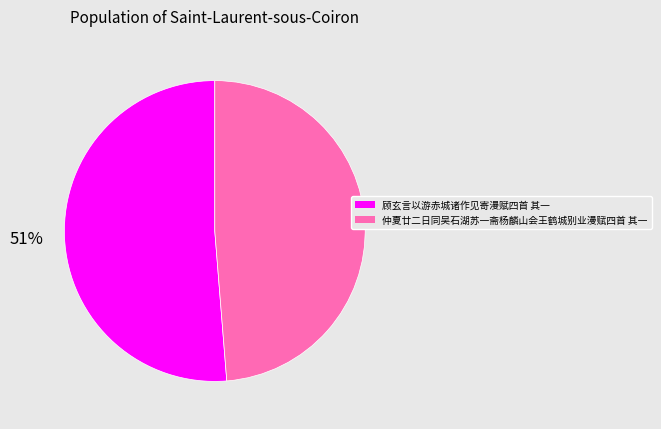

Is the sum of 仲夏廿二日同吴石湖苏一斋杨麟山会王鹤城别业漫赋四首 其一 and 顾玄言以游赤城诸作见寄漫赋四首 其一 greater than half?

Yes